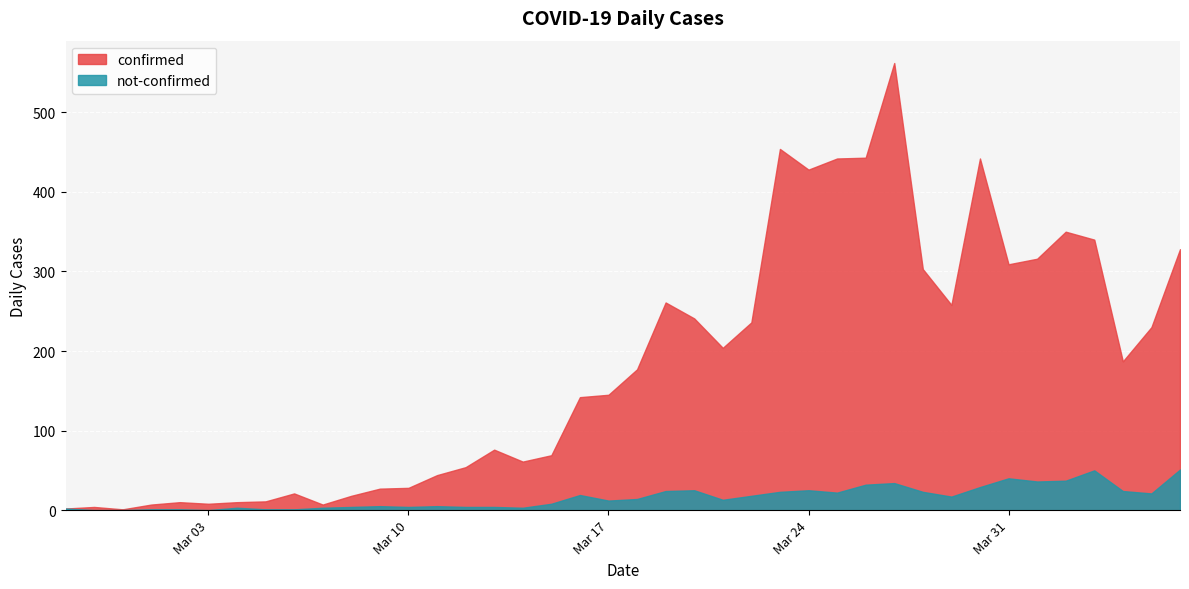

True or false: confirmed has a value of 67 at Mar 31.

False